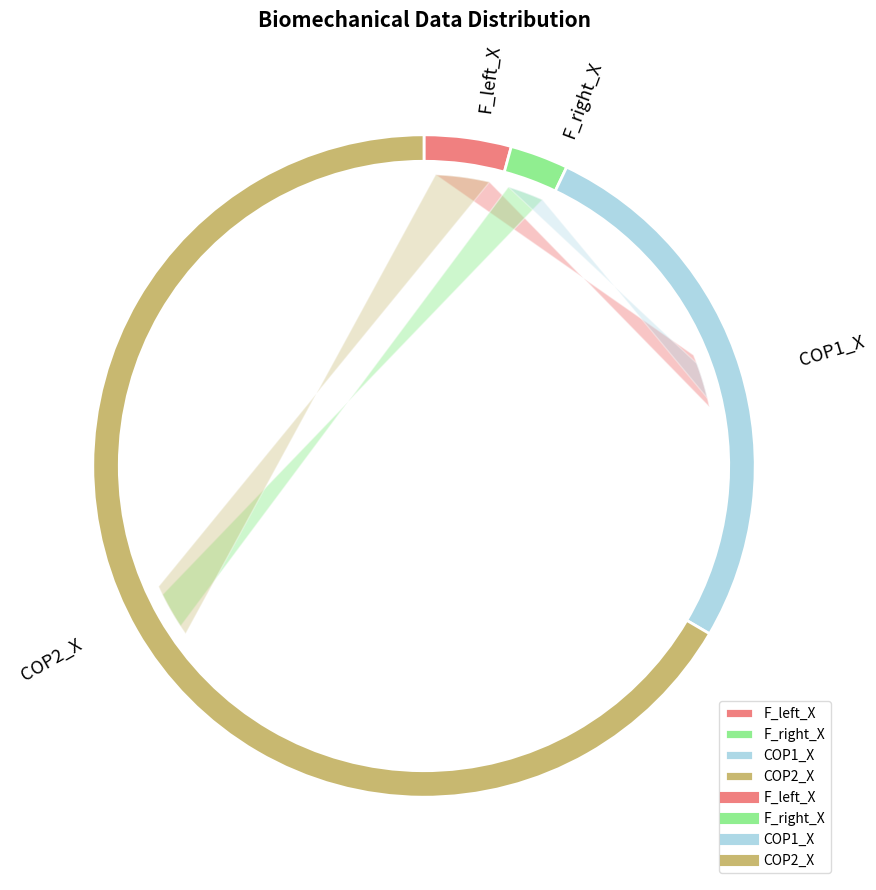

Does 24 account for over 50% of the chart?

No